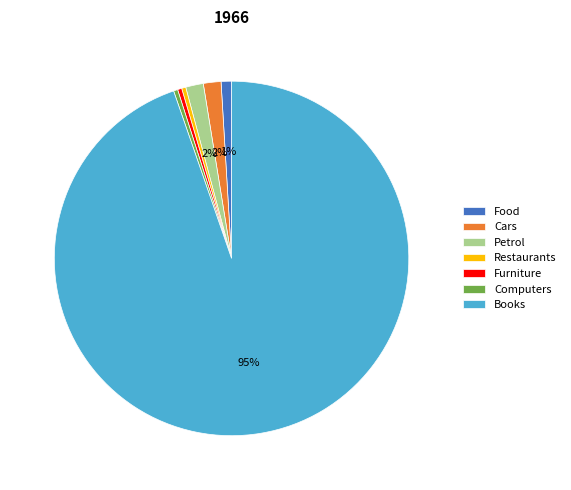

Between Restaurants and Petrol, which is larger?

Petrol